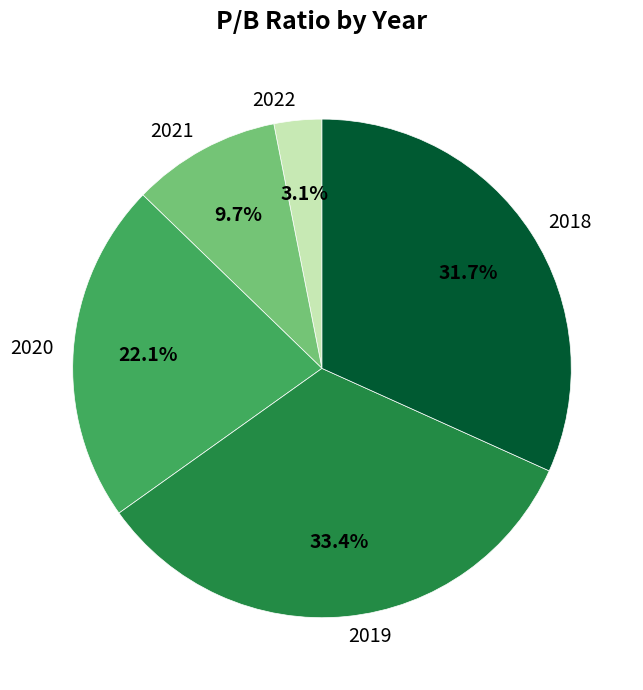

Is it true that 2022 is 3% of the pie?

True